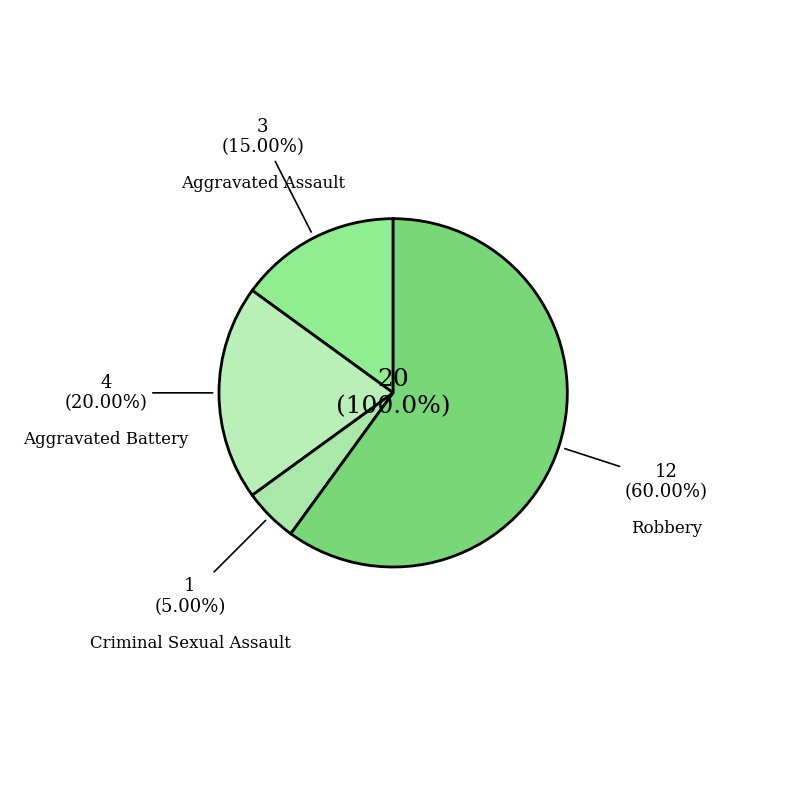

Is Robbery the majority of the pie?

Yes